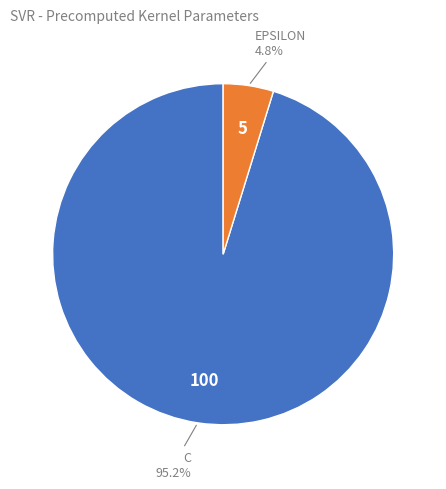

Is there any slice that represents more than half of the pie?

Yes